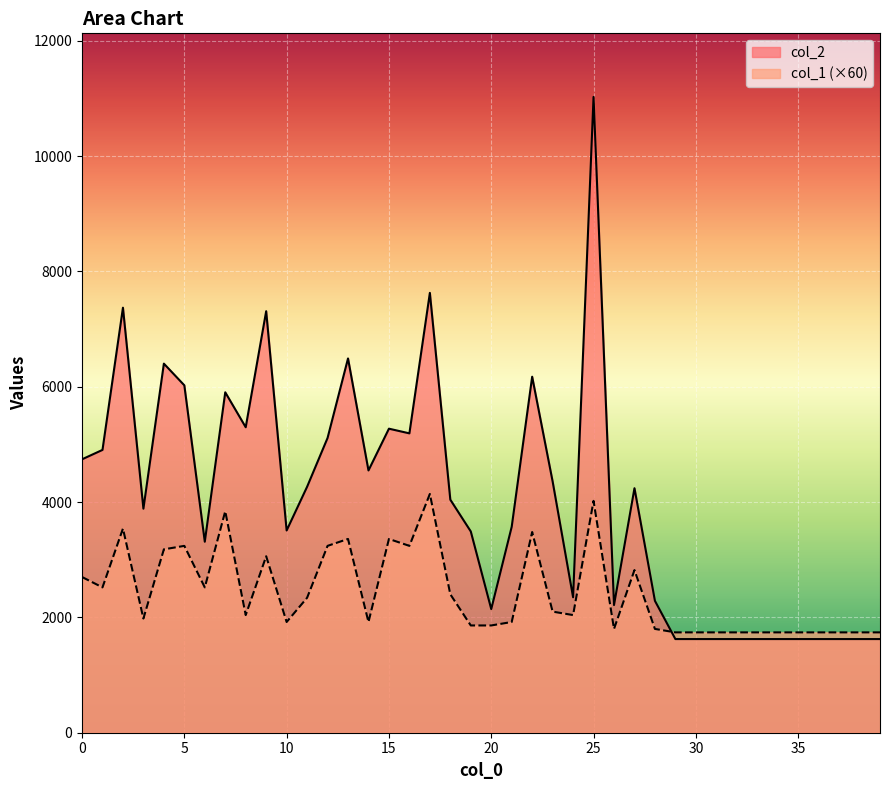

Rank the series by their average value, from lowest to highest.

col_1, col_2